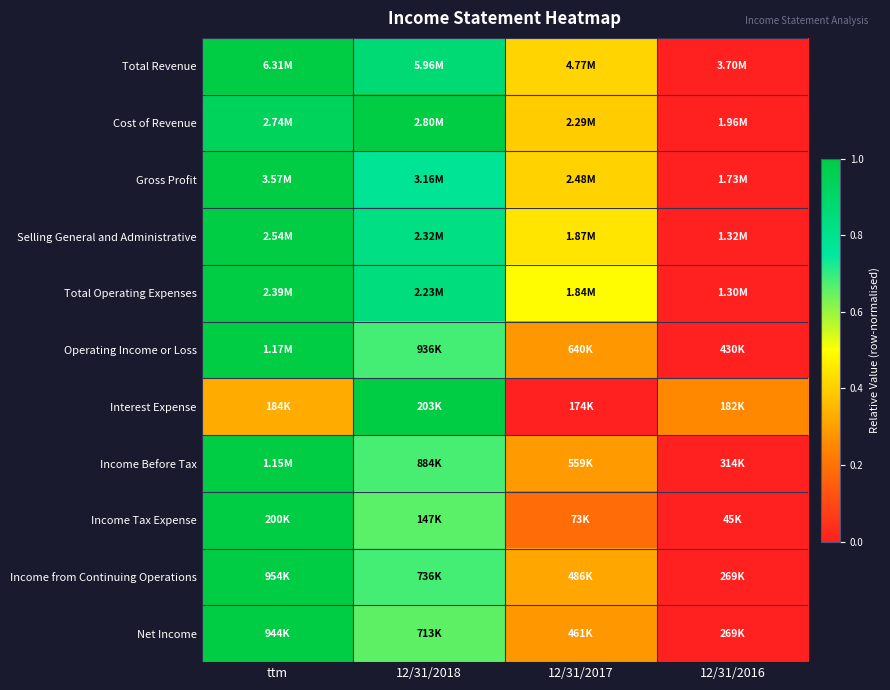

What is the difference between the highest and lowest values at 12/31/2016?

0.3